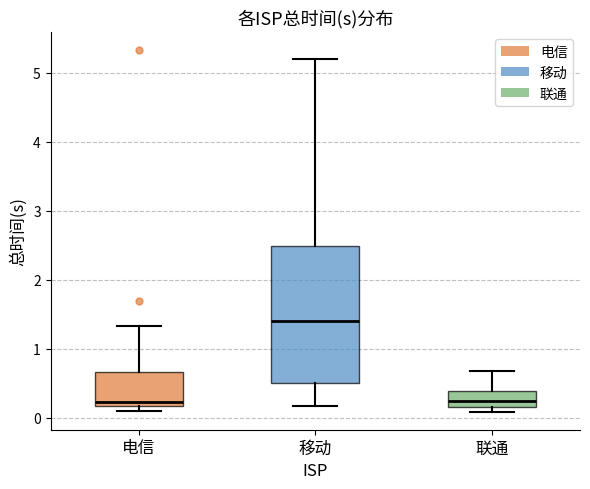

Which box is the tallest, from its lower edge to its upper edge?

移动